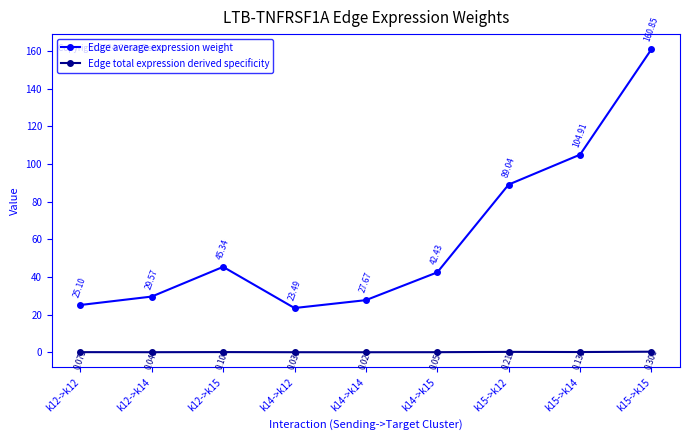

Rank the series at k14->k15 from lowest to highest value.

Edge total expression derived specificity, Edge average expression weight